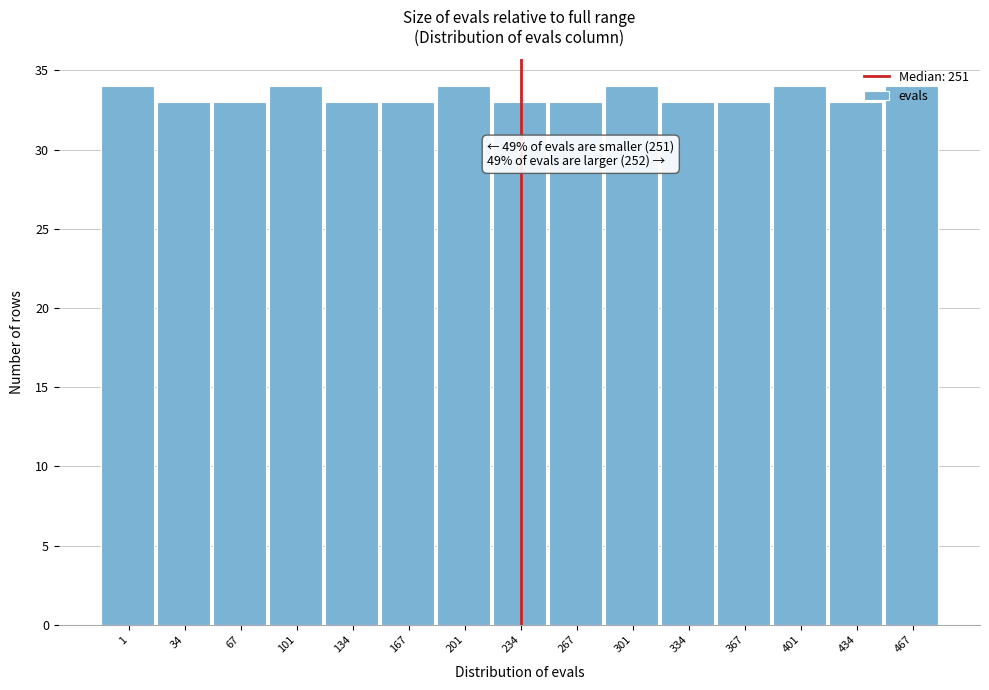

What is the greatest value displayed?

34